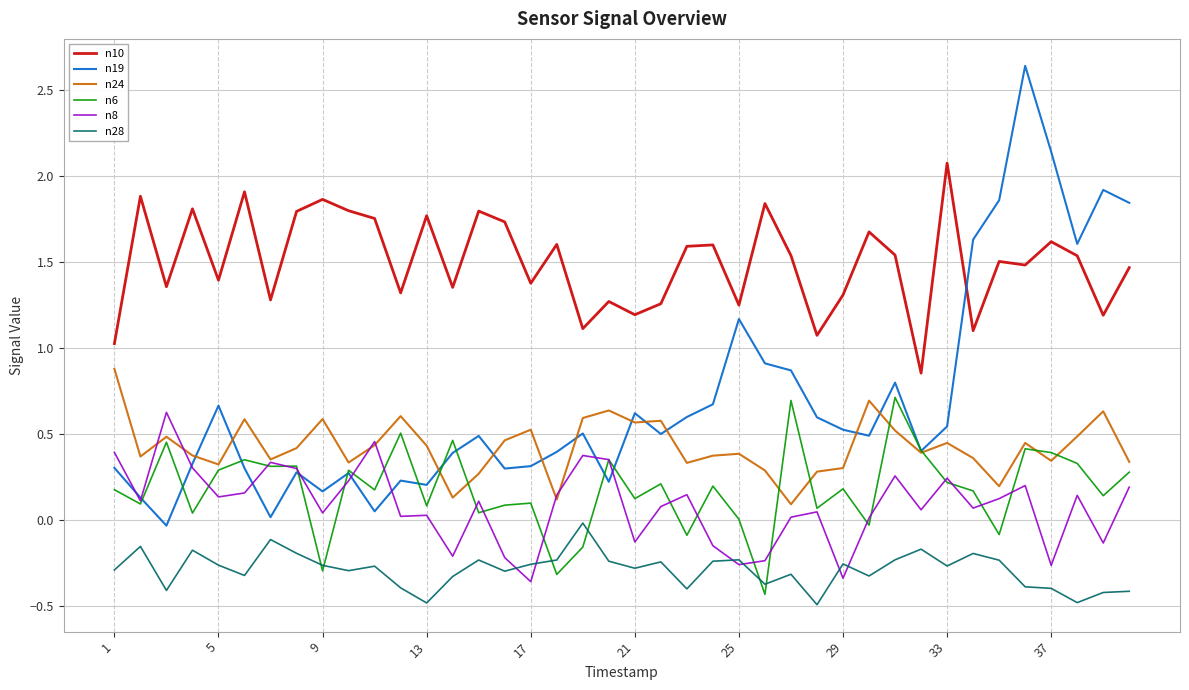

True or false: n24 and n28 cross at least once.

False